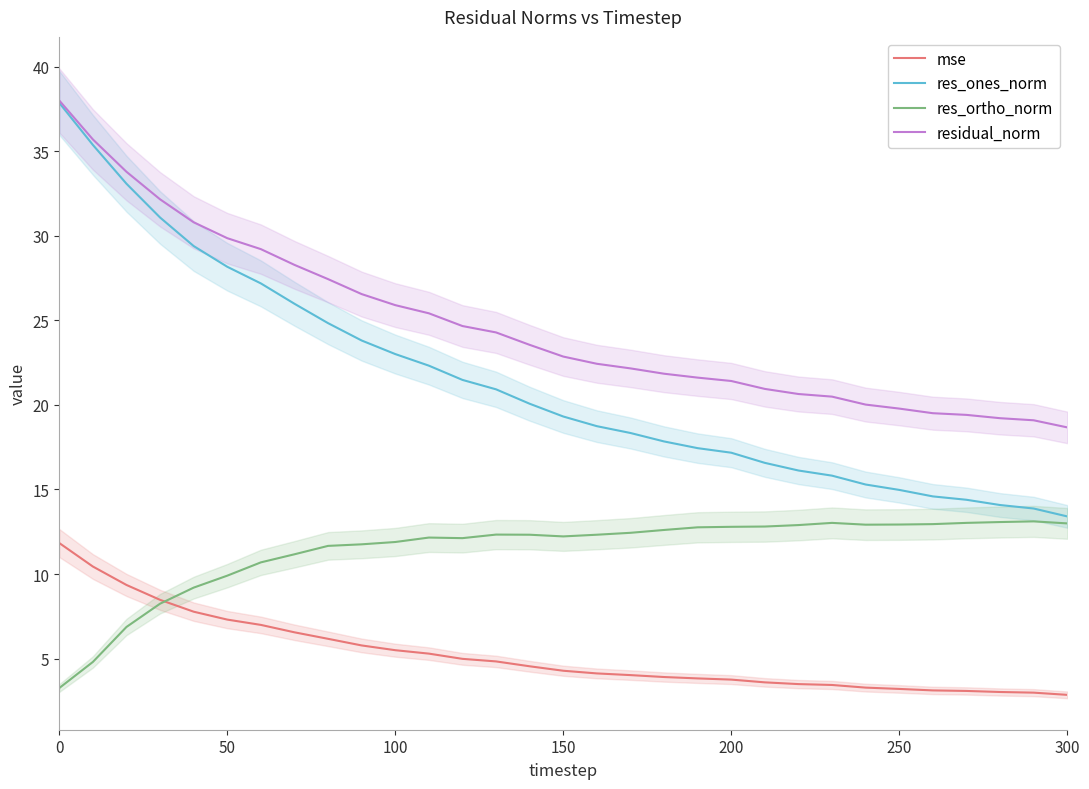

The mse series shows 4.2 at 50. True or false?

False